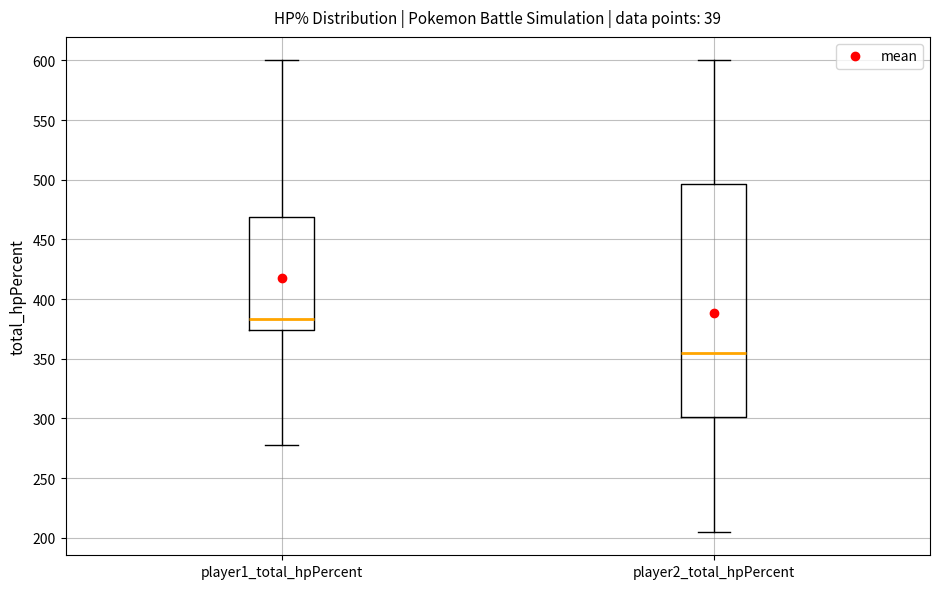

Which box is the tallest, from its lower edge to its upper edge?

player2_total_hpPercent